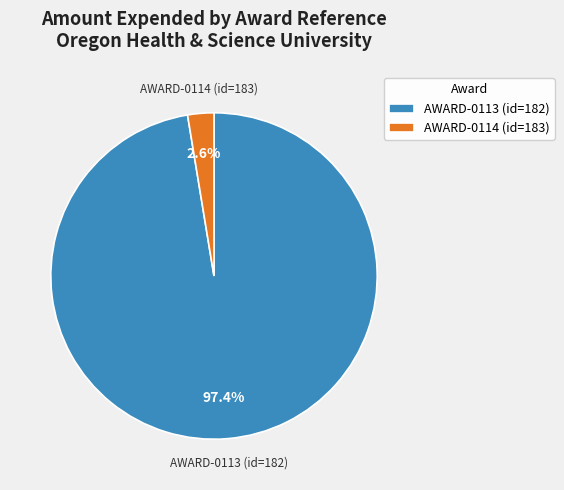

How many segments does this pie chart have?

2